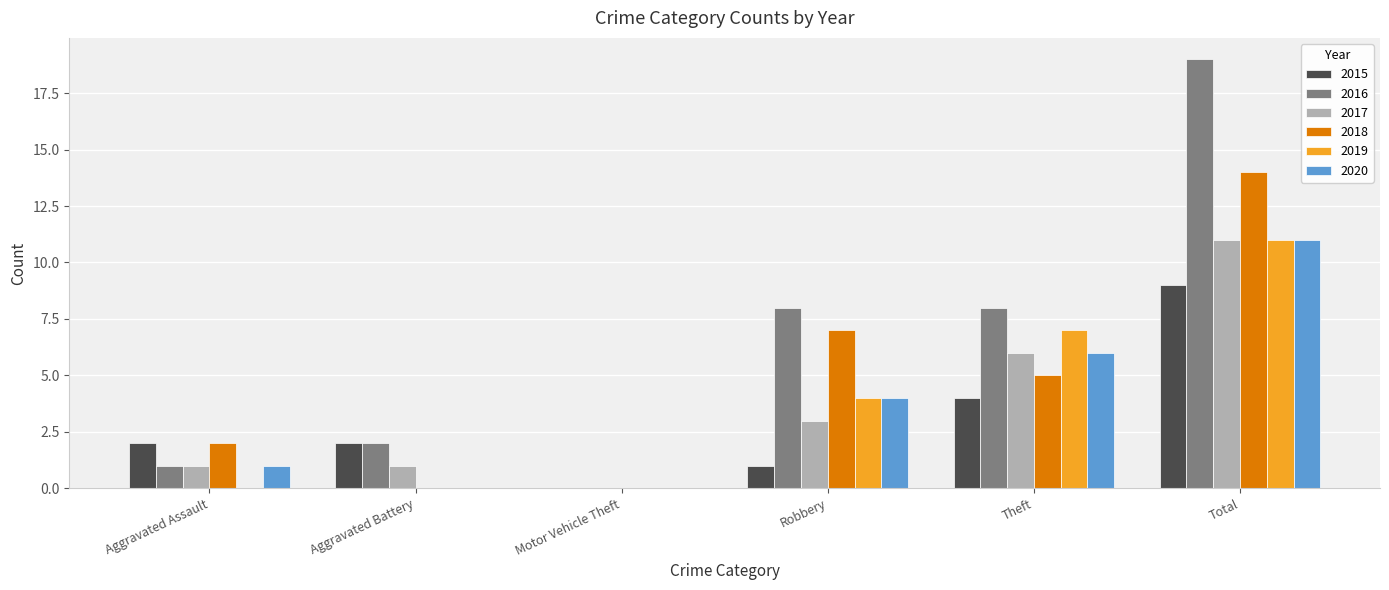

What is the difference between the 2017 values at Aggravated Battery and Motor Vehicle Theft?

1